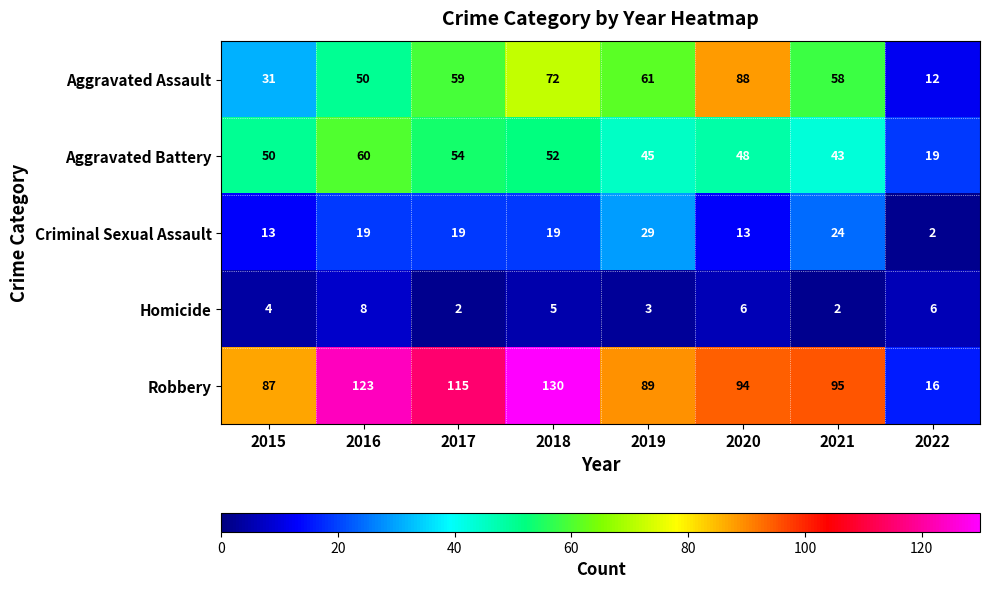

At which category is the sum across all series the highest?

2018